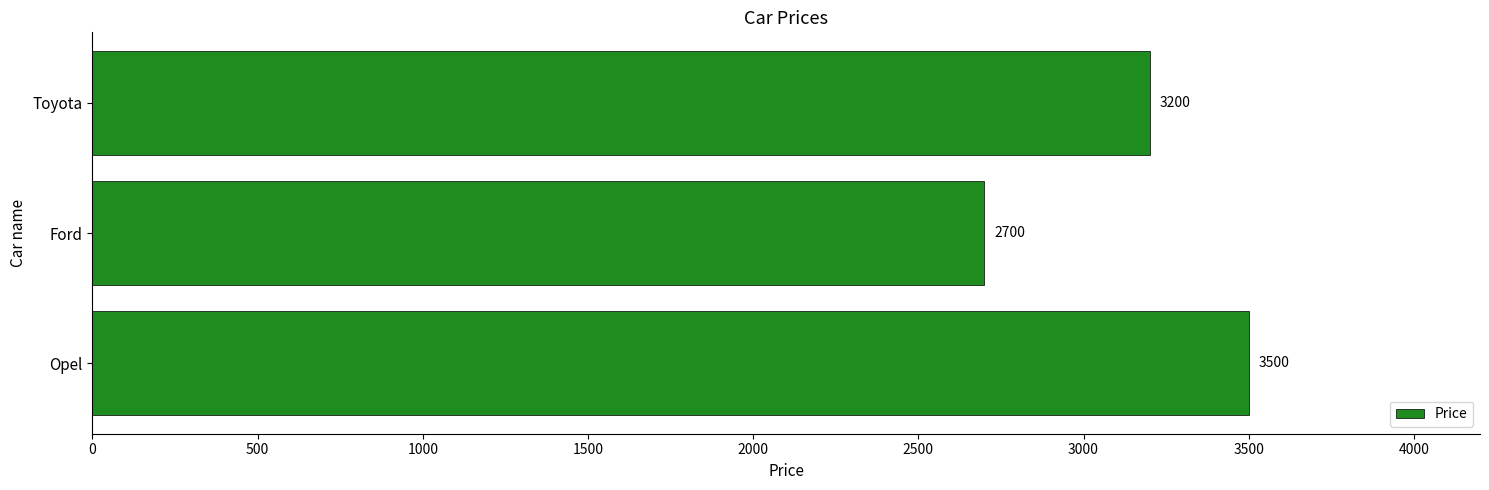

What is the sum of the values at Ford and Opel?

6200